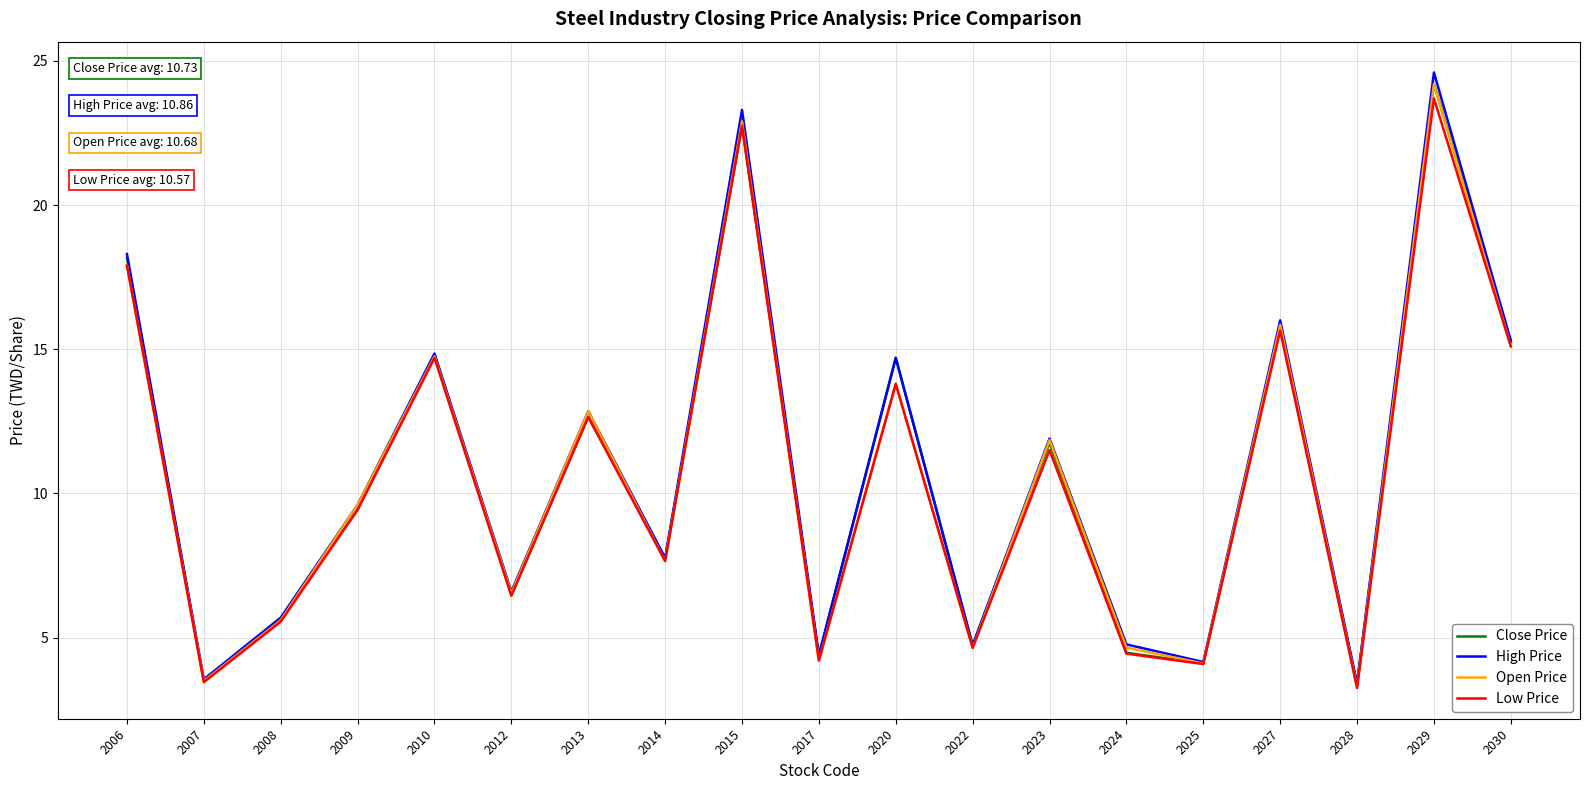

Rank the series by their average value, from highest to lowest.

High Price, Close Price, Open Price, Low Price